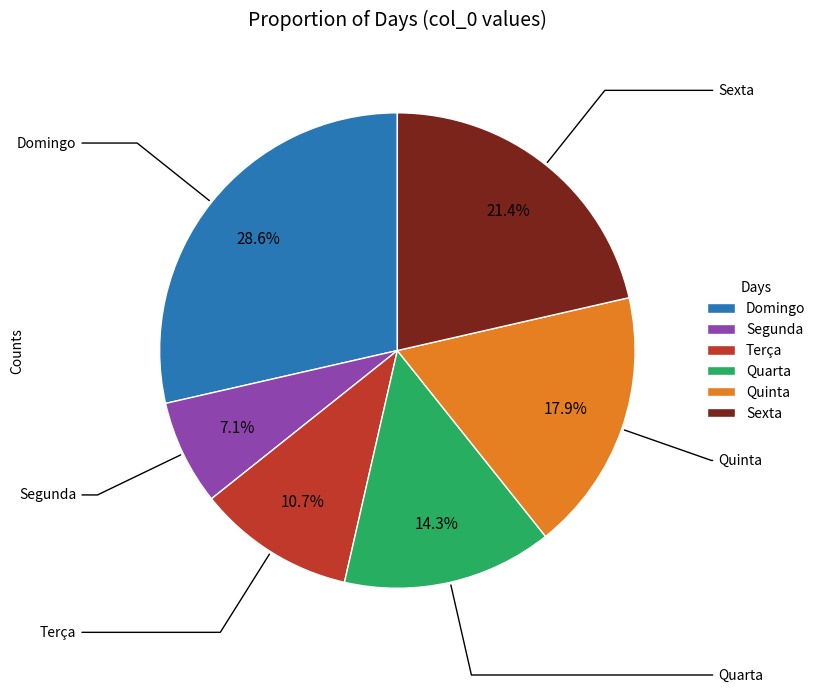

What is the ratio of the value at Sexta to the value at Quarta?

1.5